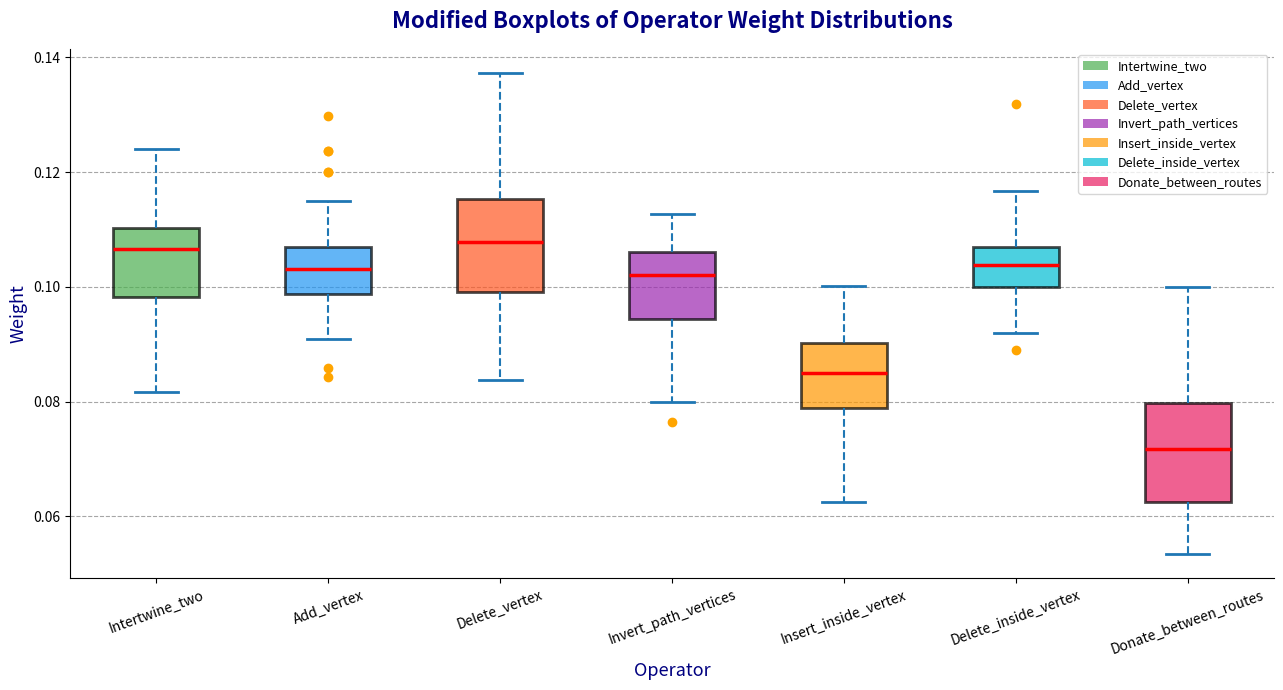

Reading left to right, transcribe this box plot: for each box, give where its median line is, the range the box spans, and where its two whiskers end, as read against the y-axis. The values are not printed on the chart, so give them approximately, as read against the axis.

Intertwine_two: median 0.106, box 0.098 to 0.110, whiskers 0.082 to 0.124
Add_vertex: median 0.104, box 0.098 to 0.106, whiskers 0.090 to 0.114
Delete_vertex: median 0.108, box 0.100 to 0.116, whiskers 0.084 to 0.138
Invert_path_vertices: median 0.102, box 0.094 to 0.106, whiskers 0.080 to 0.112
Insert_inside_vertex: median 0.086, box 0.078 to 0.090, whiskers 0.062 to 0.100
Delete_inside_vertex: median 0.104, box 0.100 to 0.106, whiskers 0.092 to 0.116
Donate_between_routes: median 0.072, box 0.062 to 0.080, whiskers 0.054 to 0.100